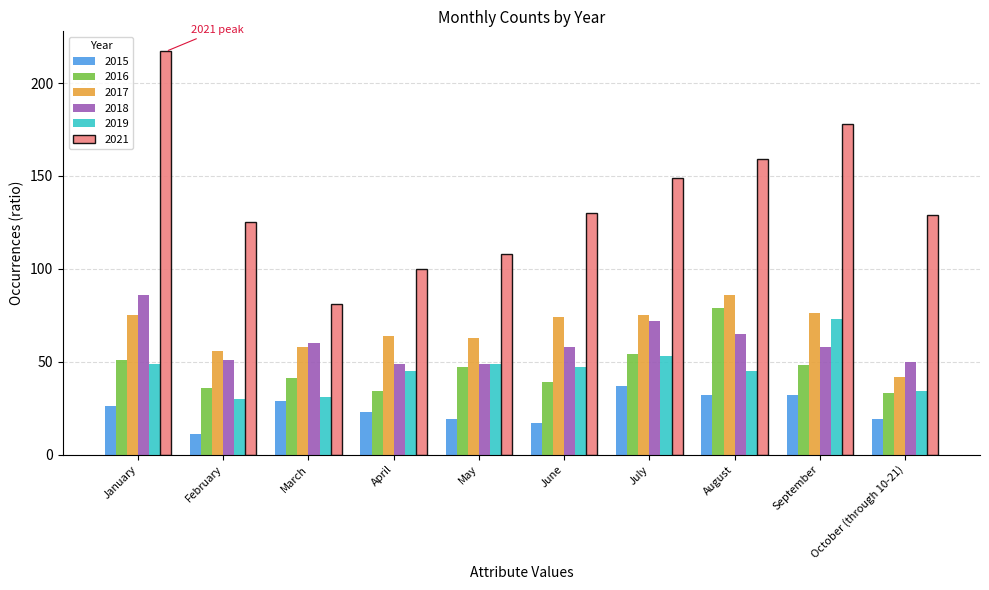

What is the spread (max minus min) of values at October (through 10-21)?

110